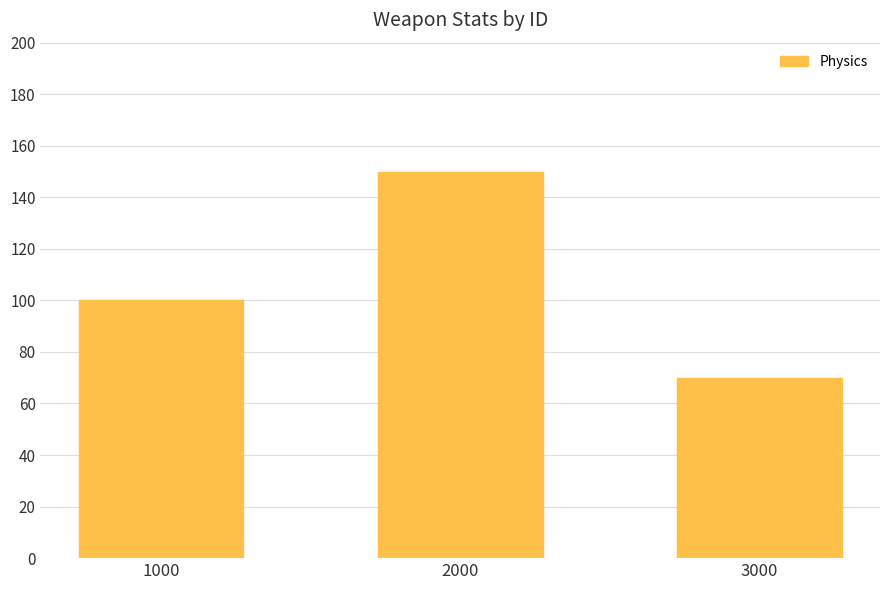

What is the approximate value at 3000, to the nearest 5?

70